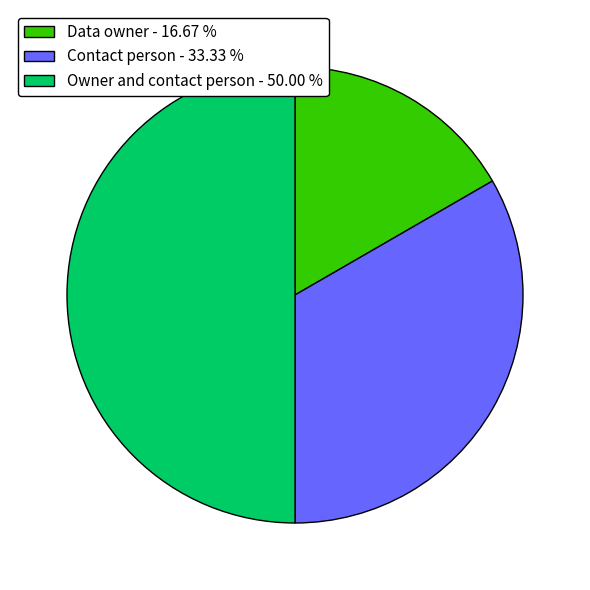

Which has a higher value, Data owner or Contact person?

Contact person